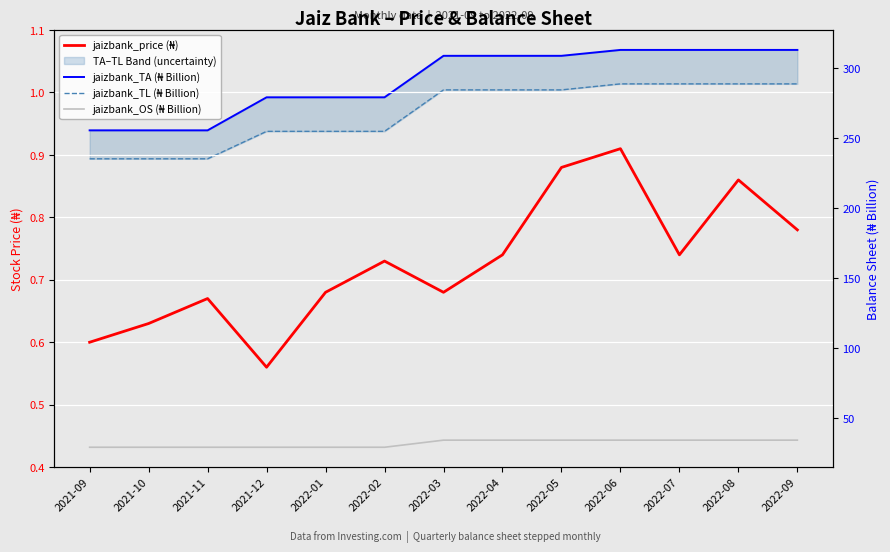

What is the approximate value of jaizbank_TA (₦ Billion) at 2022-04?

308.9